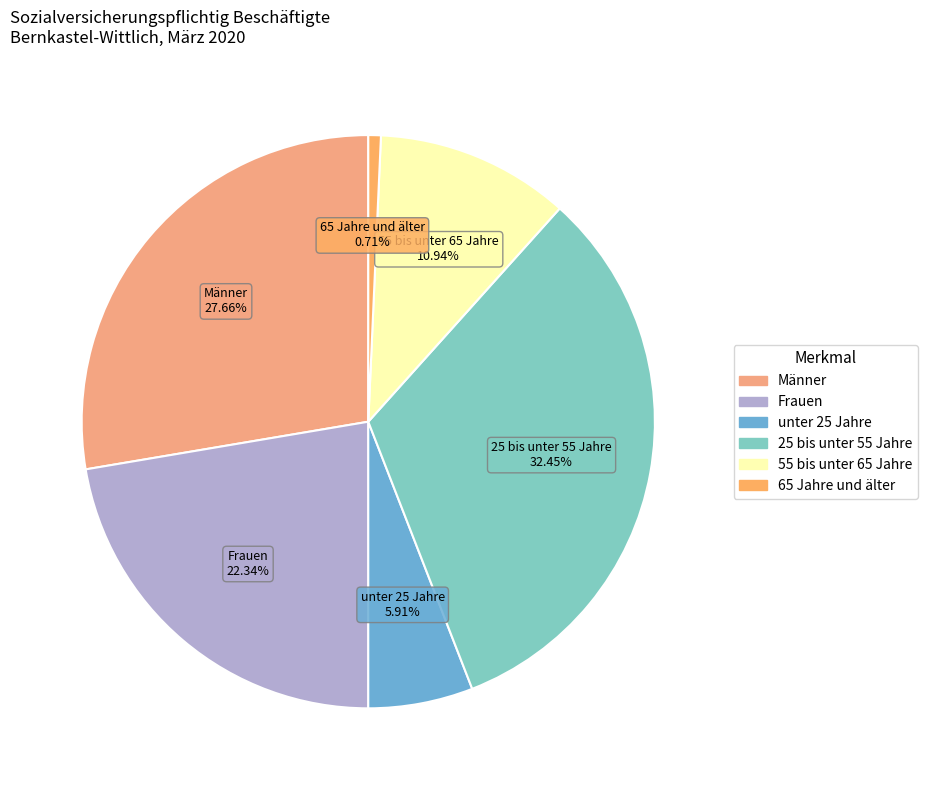

To the nearest percent, what percentage of the pie is 25 bis unter 55 Jahre?

32%